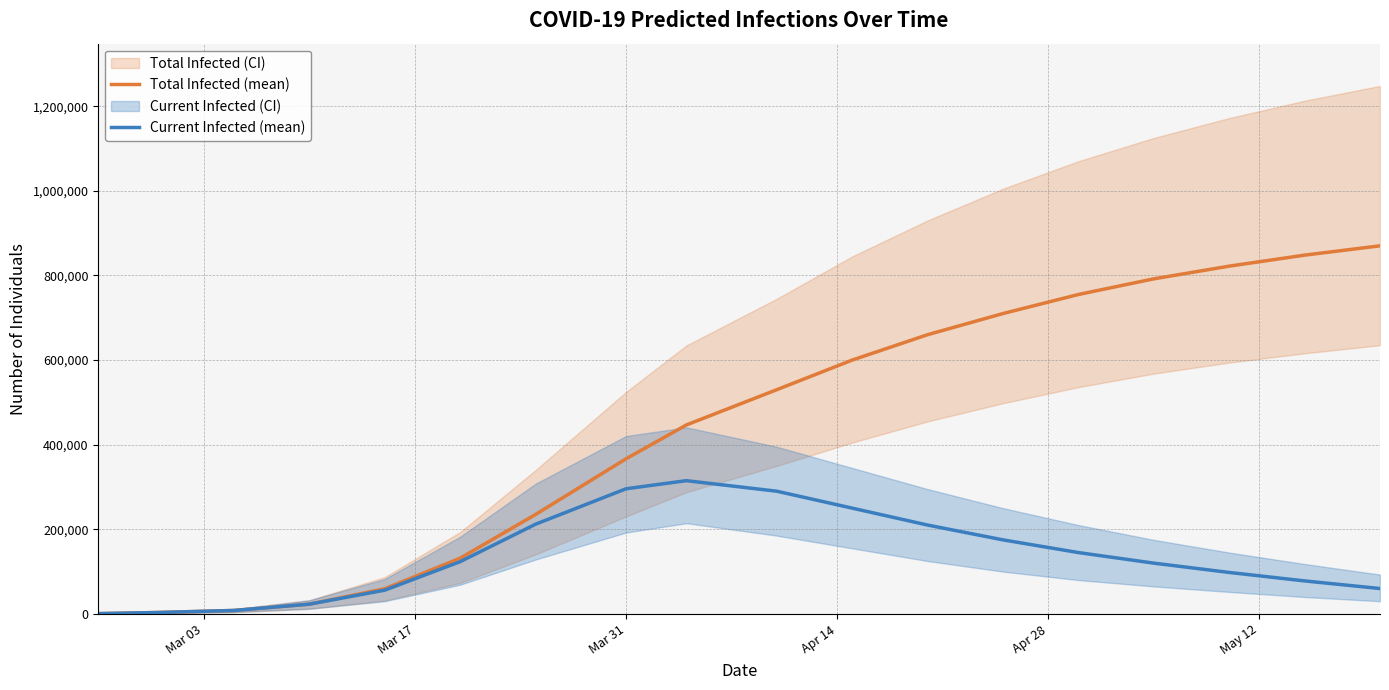

True or false: Total Infected (mean) and Current Infected (mean) cross at least once.

False